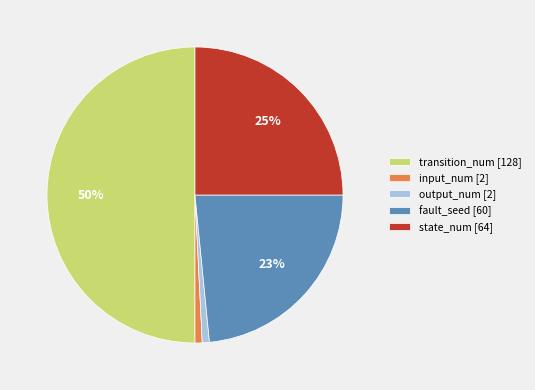

Count the number of slices in the pie.

5